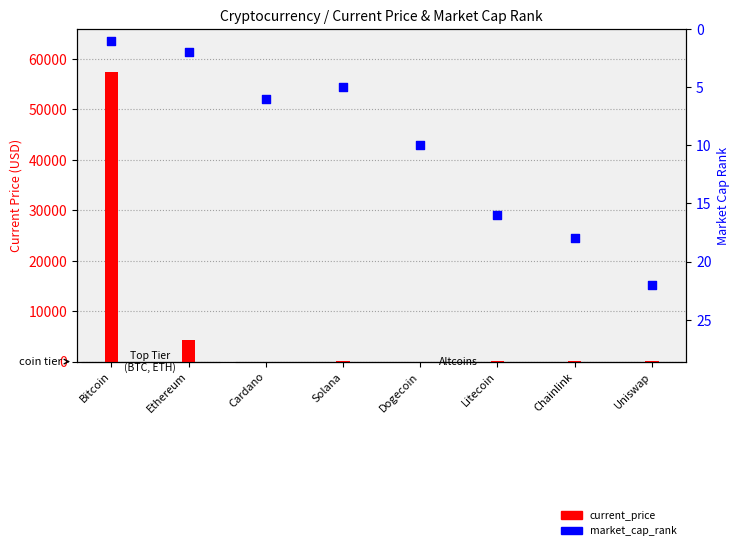

Which series reaches the maximum Y coordinate?

current_price